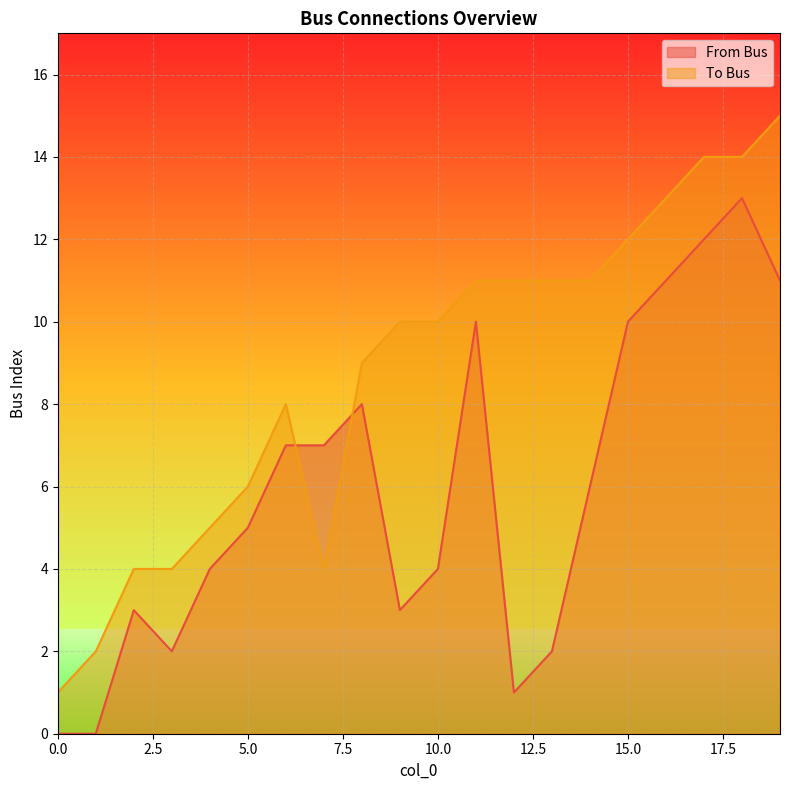

What is the difference between the maximum and minimum values in the From Bus series?

13